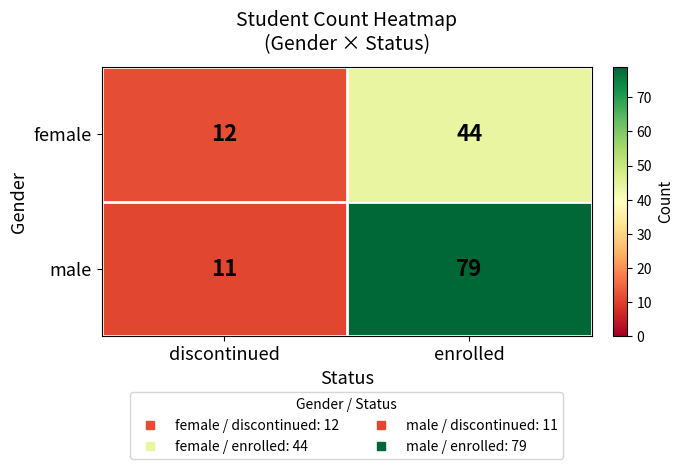

Rank the series by their average value, from highest to lowest.

male, female